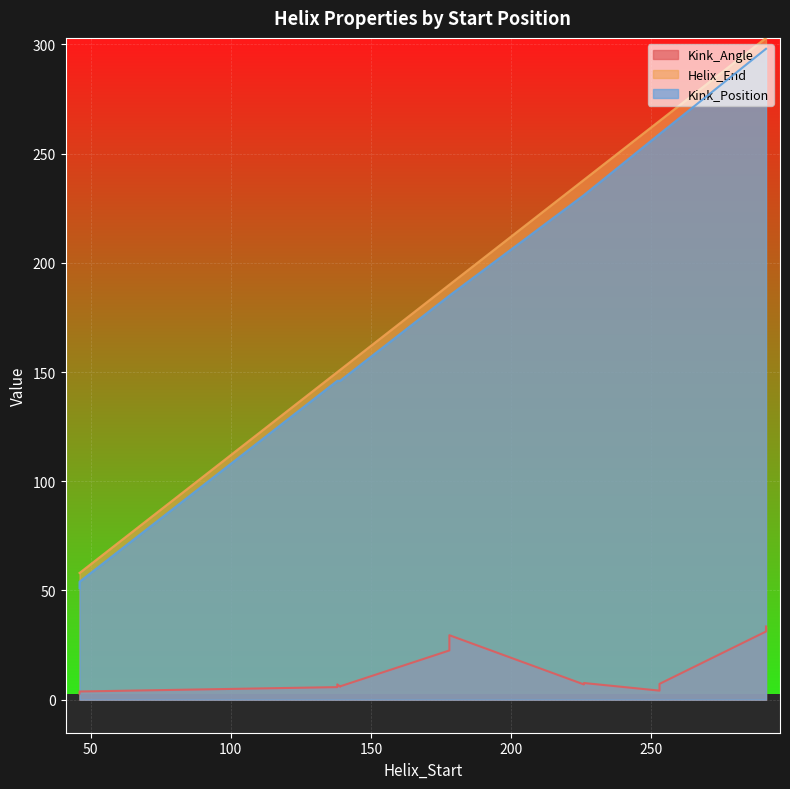

What are all the series names shown in the legend?

Kink_Angle, Helix_End, Kink_Position